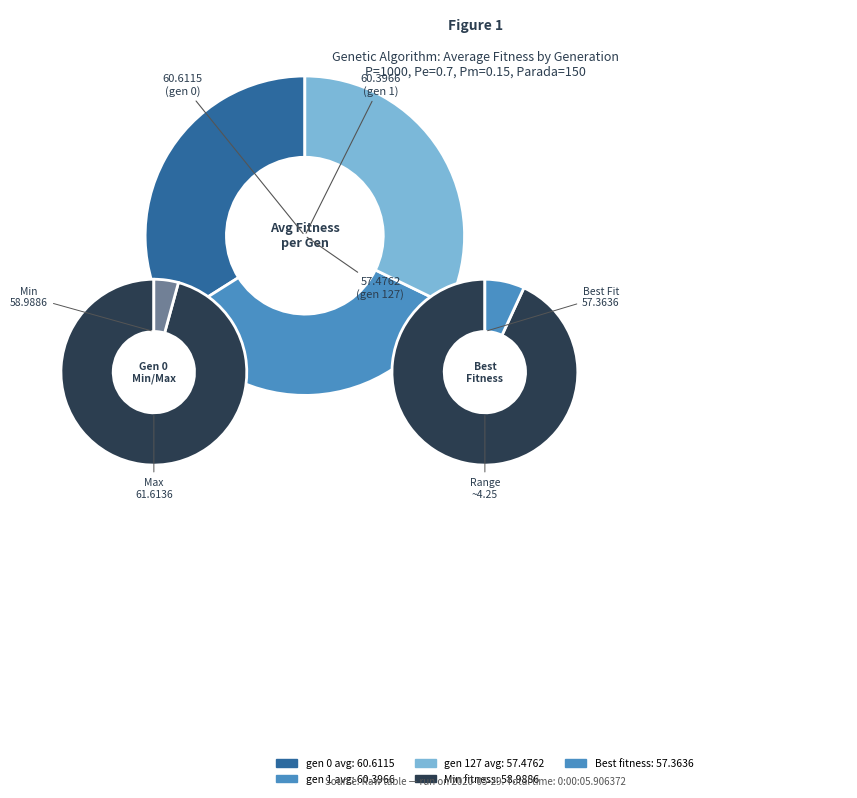

True or false: gen 127 accounts for 23% of the total.

False